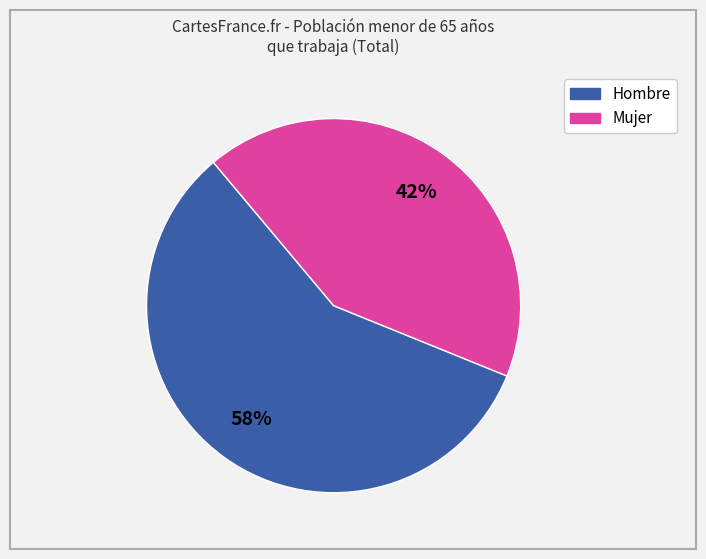

Is there any slice that represents more than half of the pie?

Yes